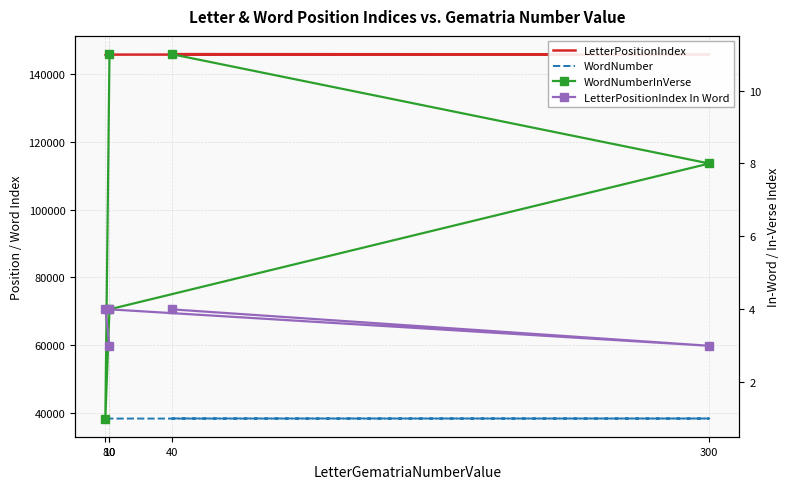

Which label corresponds to the smallest value in the chart?

8